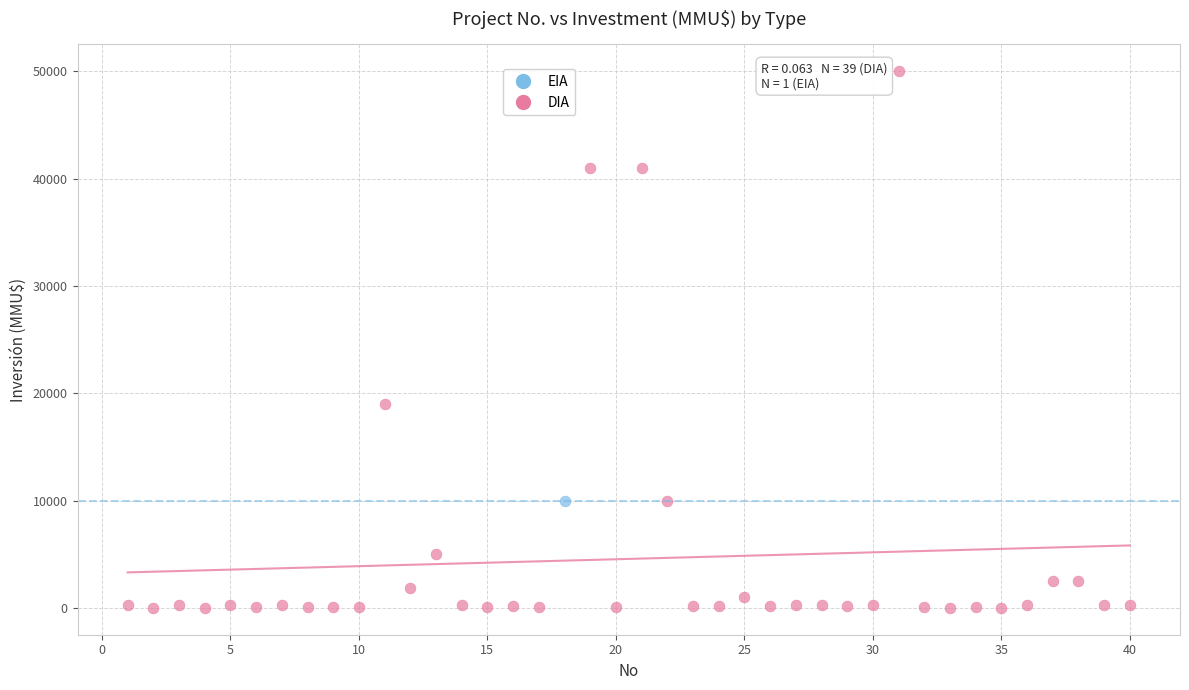

What are all the series names shown in the legend?

EIA, DIA